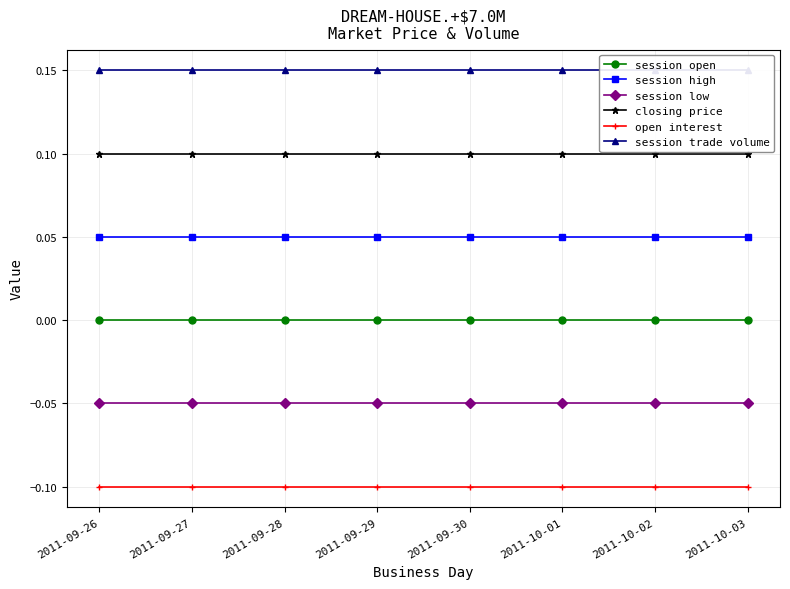

What are all the series names shown in the legend?

session open, session high, session low, closing price, open interest, session trade volume